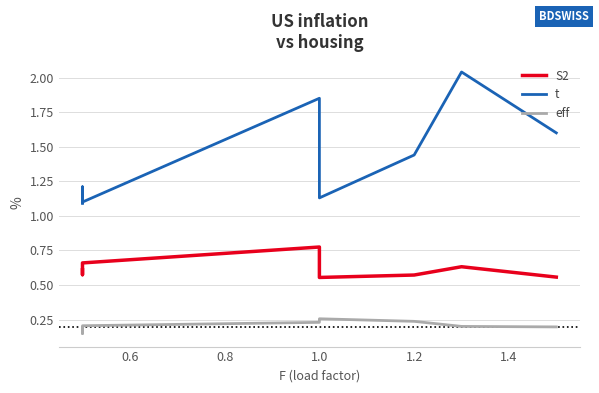

True or false: t and eff cross at least once.

False